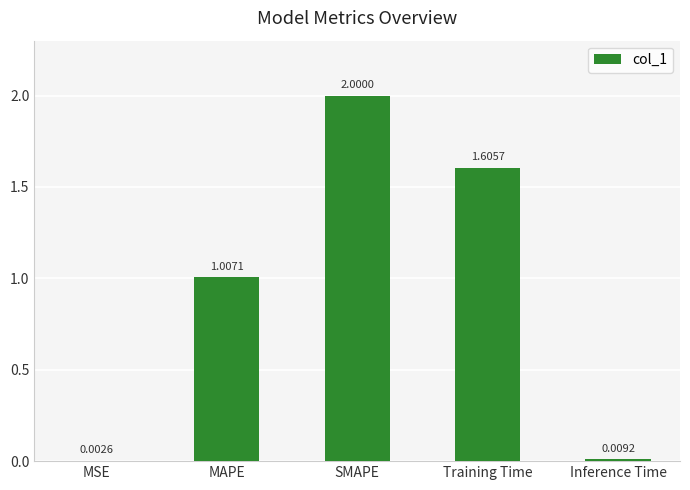

How many data points are above 1?

3